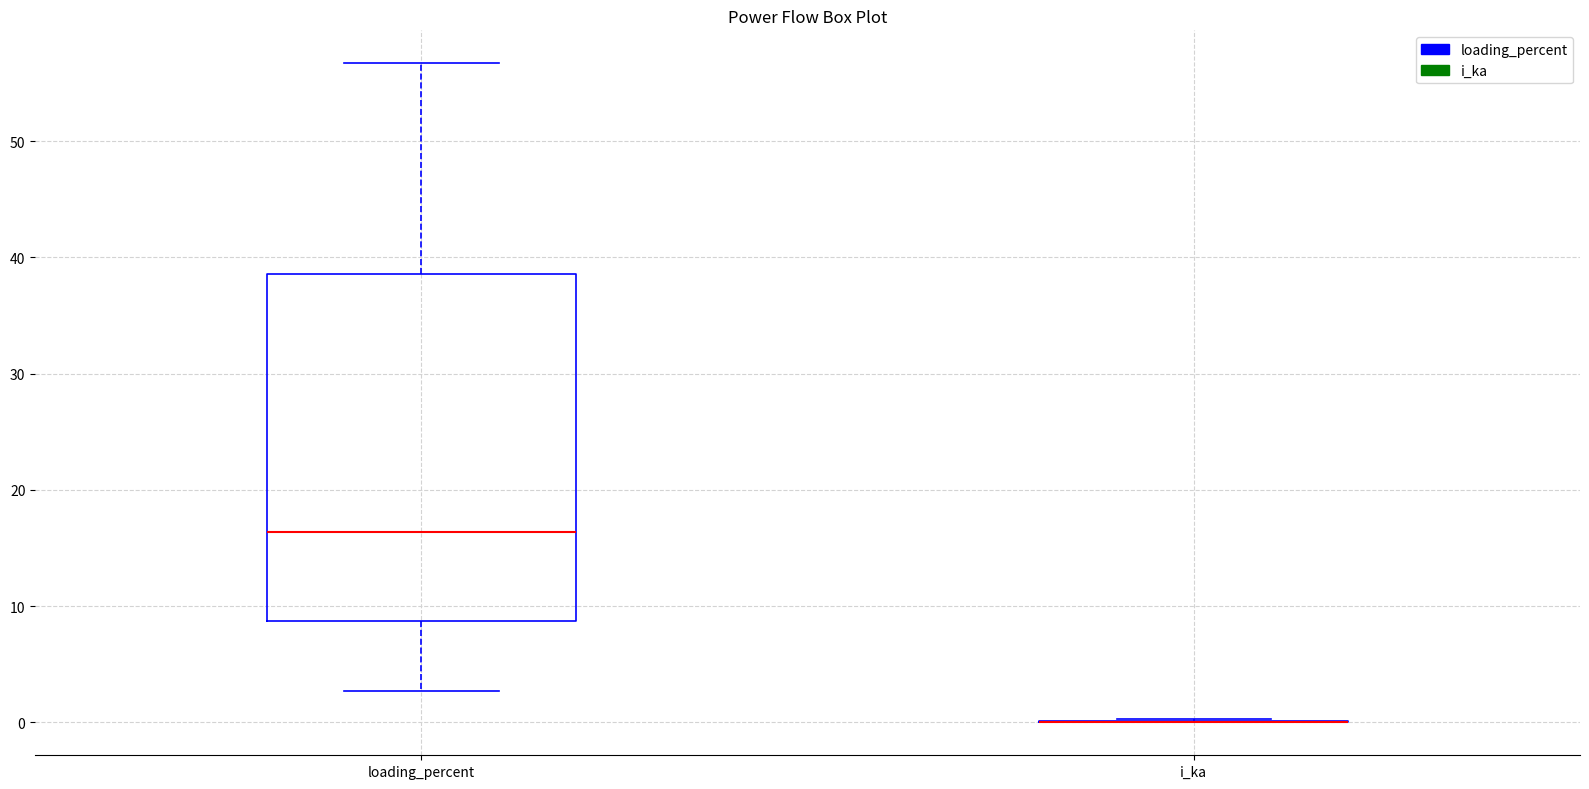

Reading left to right, transcribe this box plot: for each box, give where its median line is, the range the box spans, and where its two whiskers end, as read against the y-axis. The values are not printed on the chart, so give them approximately, as read against the axis.

loading_percent: median 16, box 9 to 39, whiskers 3 to 57
i_ka: box collapsed to a line at 0, whiskers 0 to 0